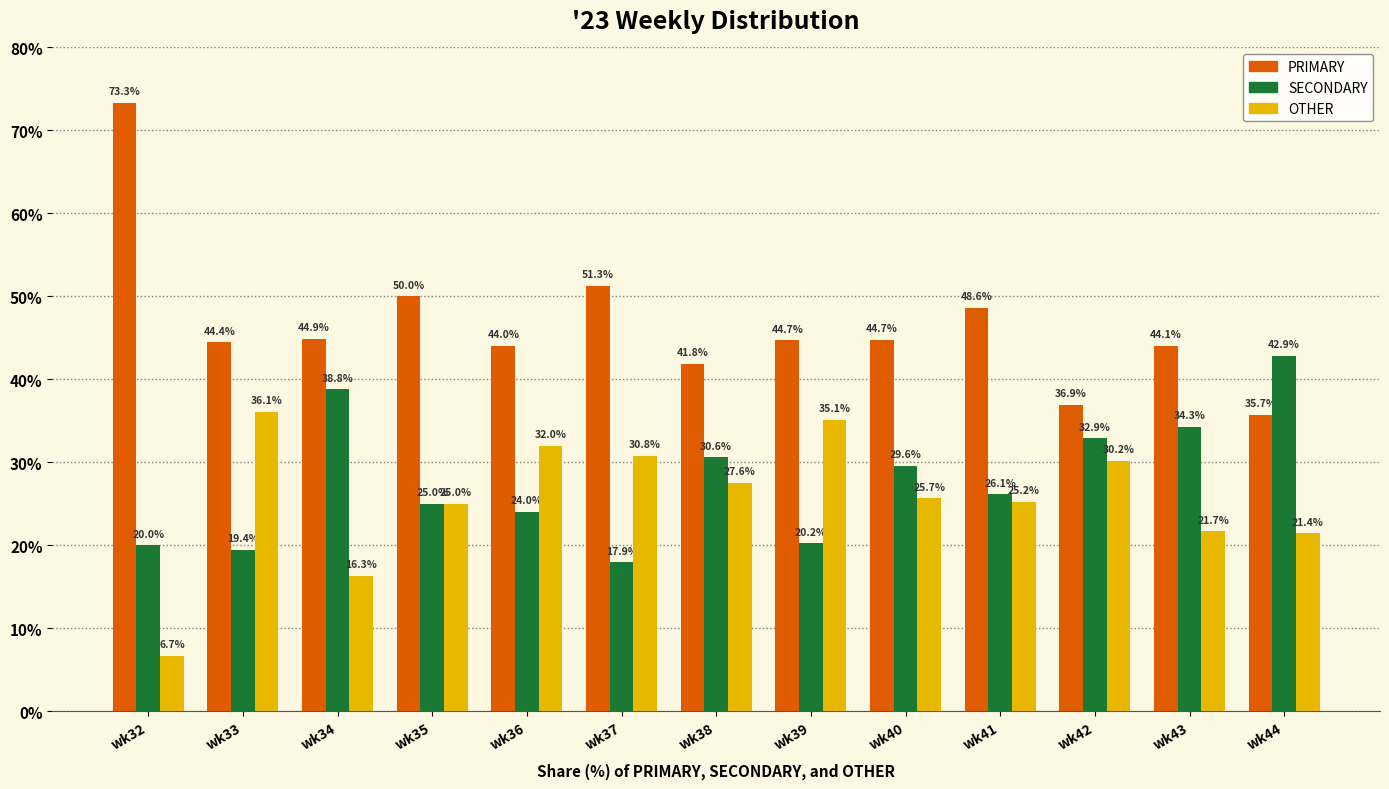

How many groups of bars are there?

13